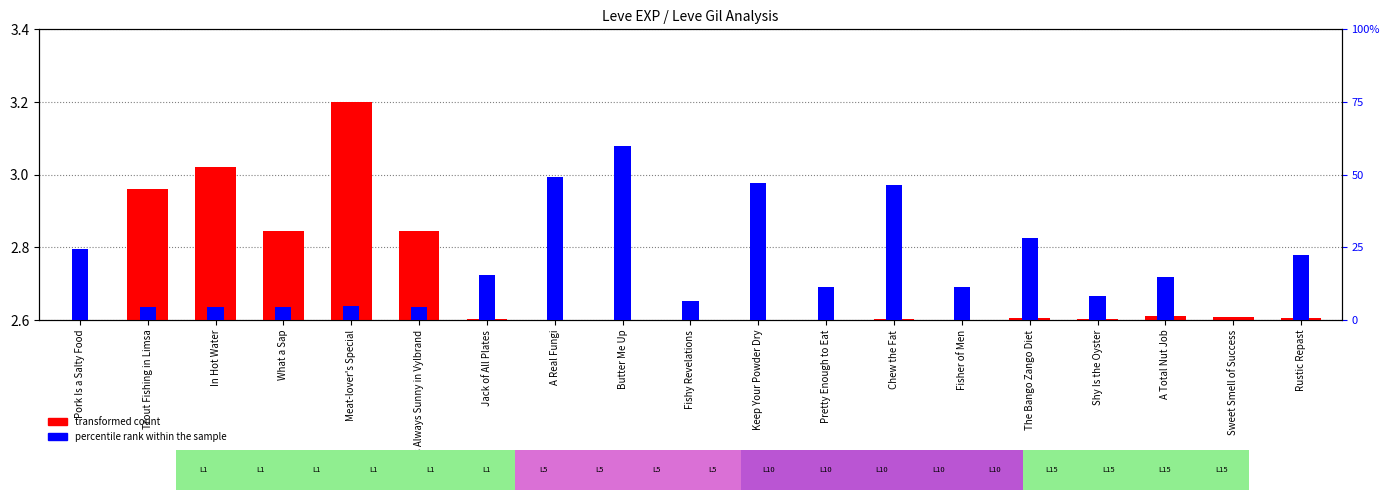

What is the sum of the percentile rank within the sample values at It's Always Sunny in Vylbrand and What a Sap?

9.2